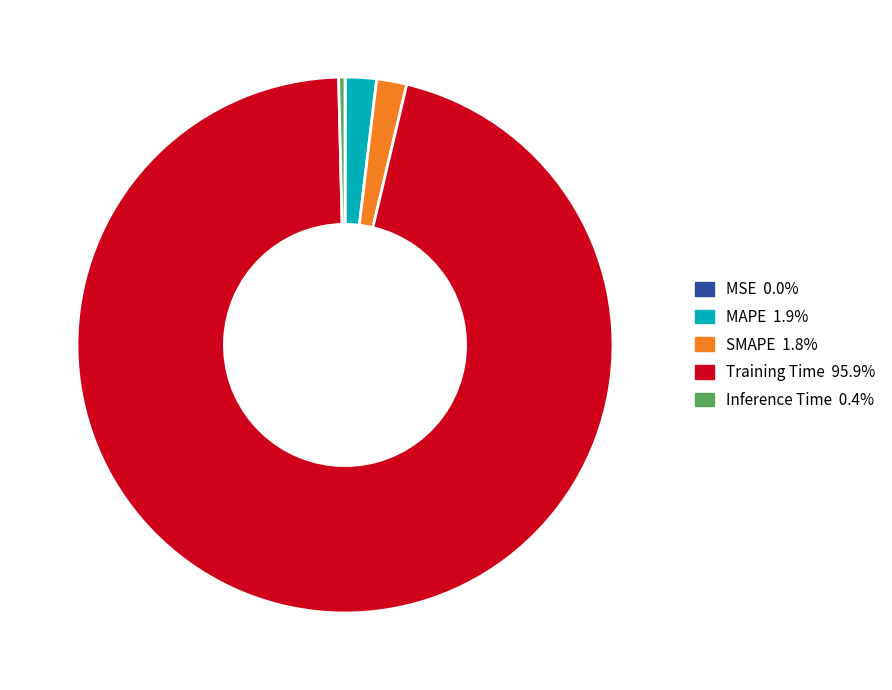

Which category has the biggest portion of the pie?

Training Time